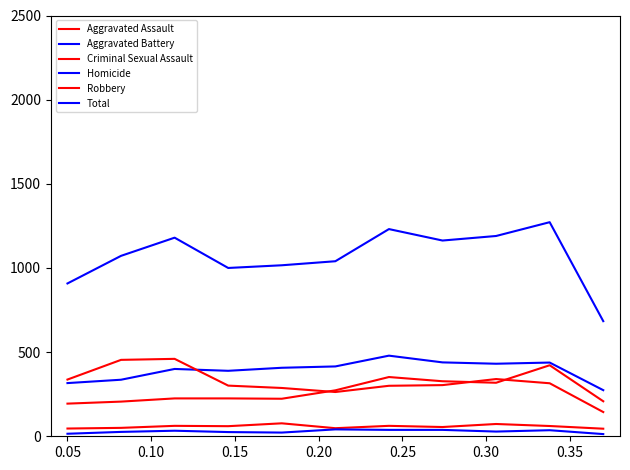

Is this an area chart (filled region under the line)?

No